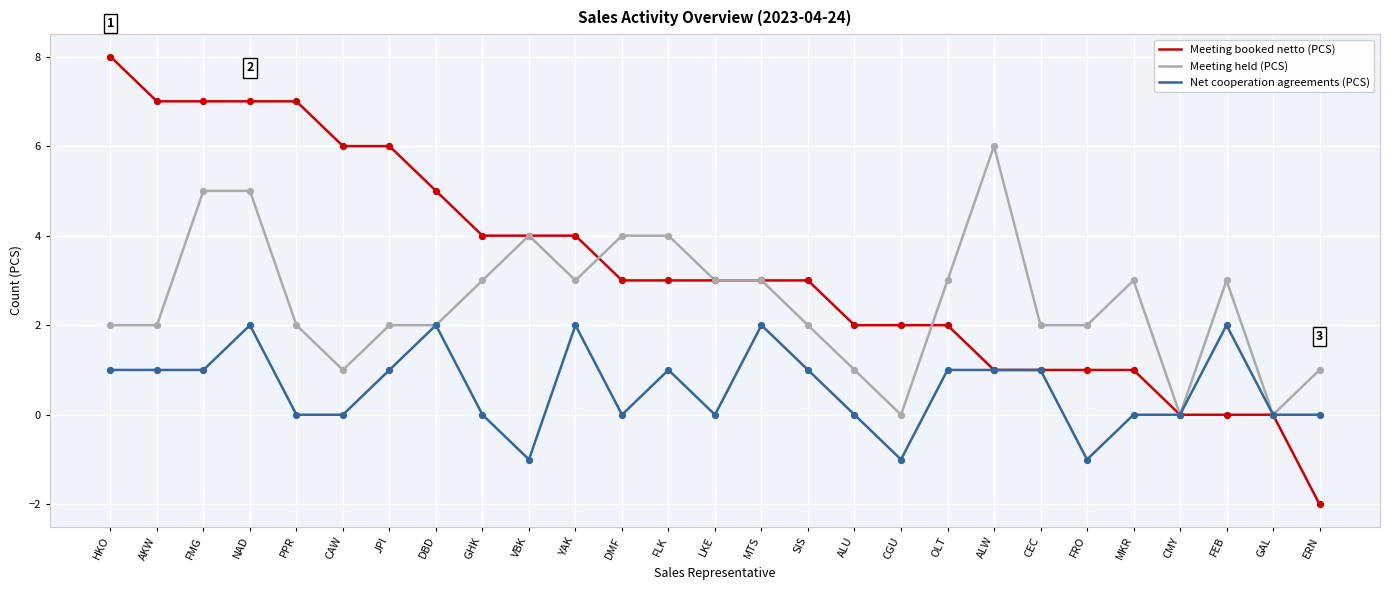

Is the value of Meeting held (PCS) at ALW greater than the value of Meeting booked netto (PCS) at FEB?

Yes